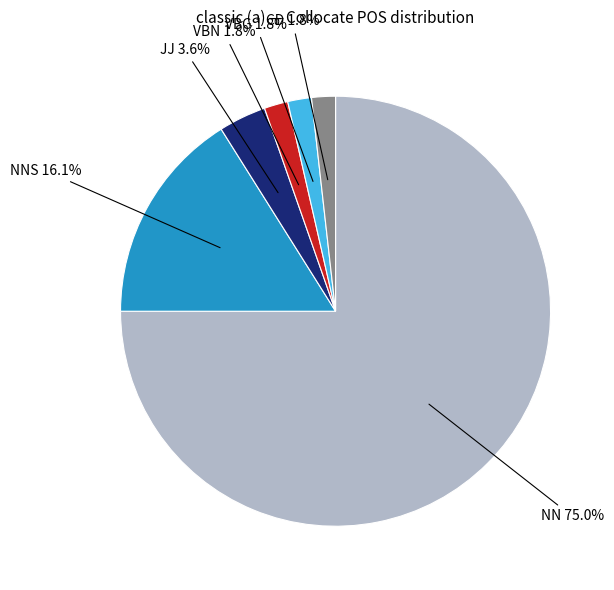

Is there a majority slice in this chart?

Yes